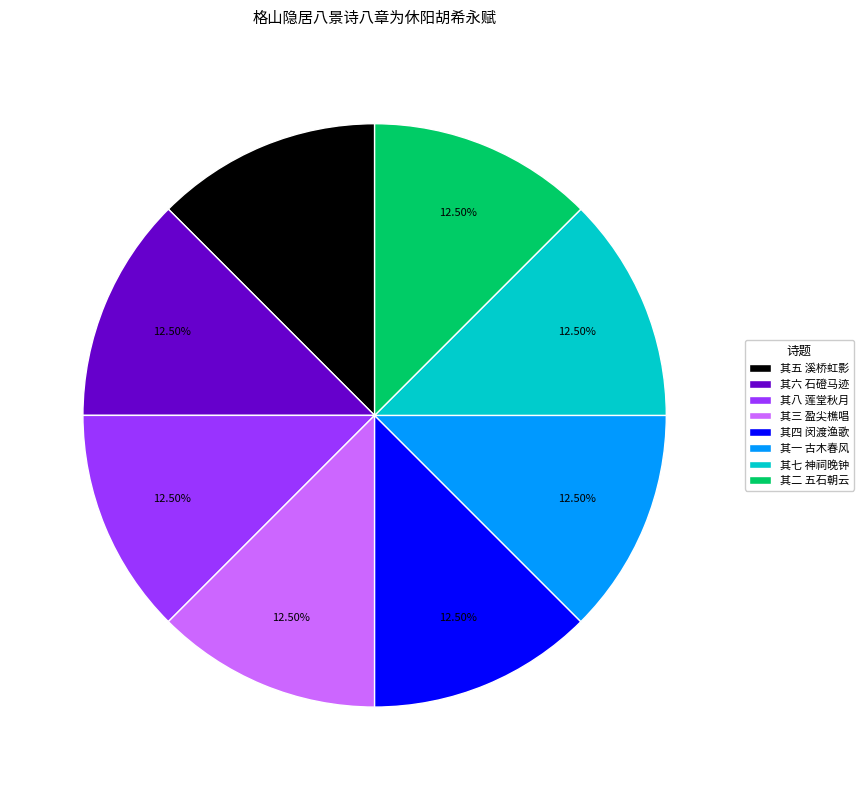

Approximately how many times larger is the value at 其五 溪桥虹影 compared to 其二 五石朝云?

1.0